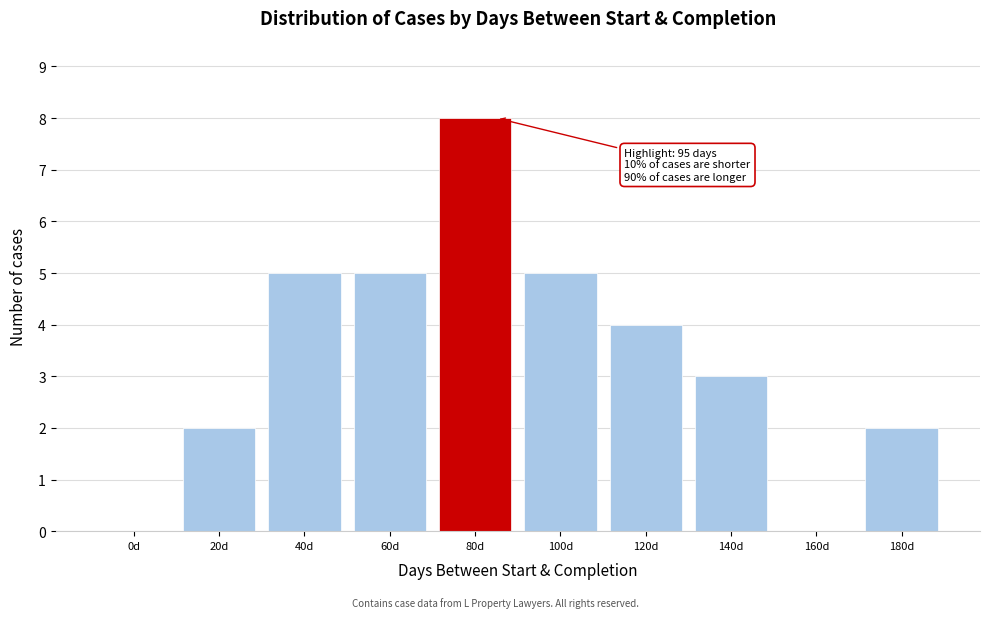

Reading left to right, list all the values displayed in this chart.

0d=0	20d=2	40d=5	60d=5	80d=8	100d=5	120d=4	140d=3	160d=0	180d=2